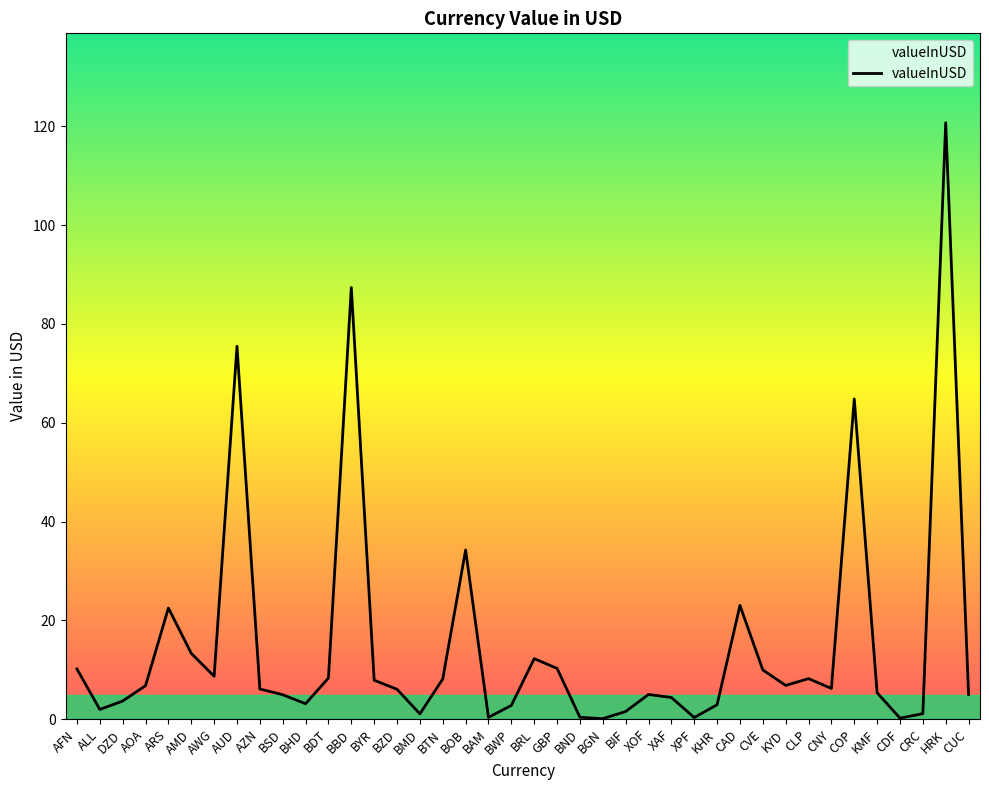

The value at BRL is 12.3. True or false?

True